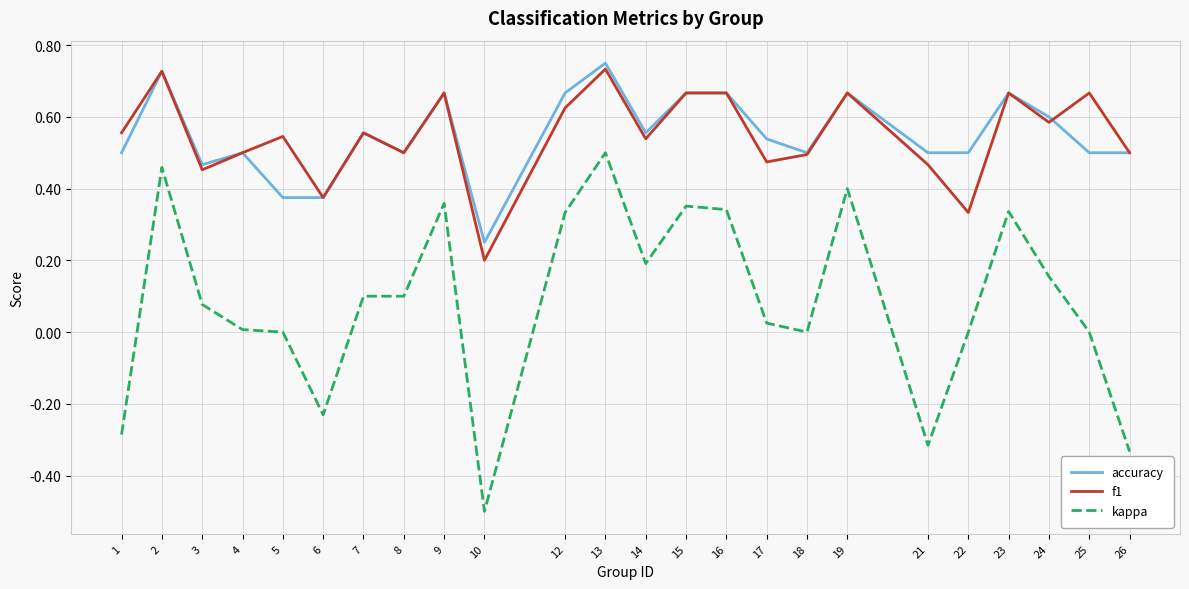

At how many categories does at least one series exceed 0?

24